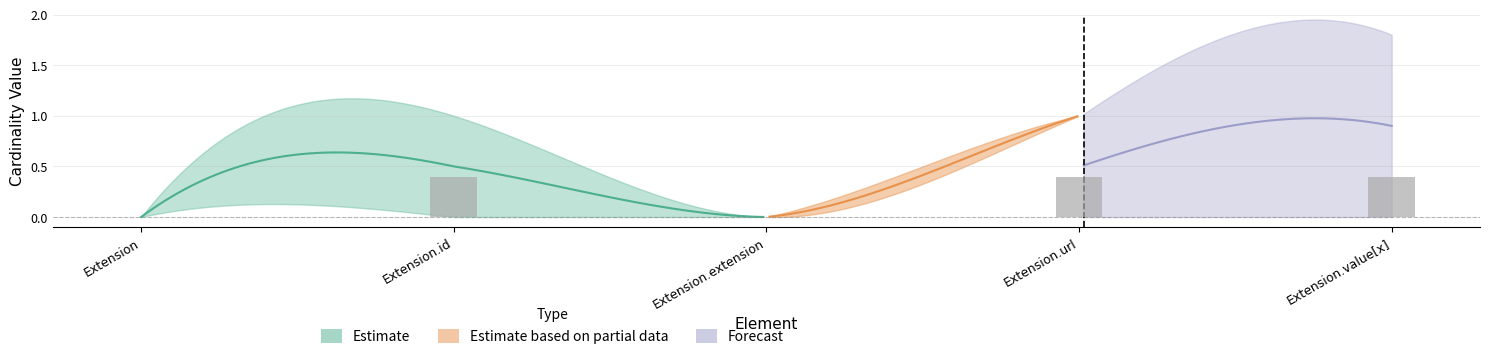

Which series has the largest total across all categories?

Forecast